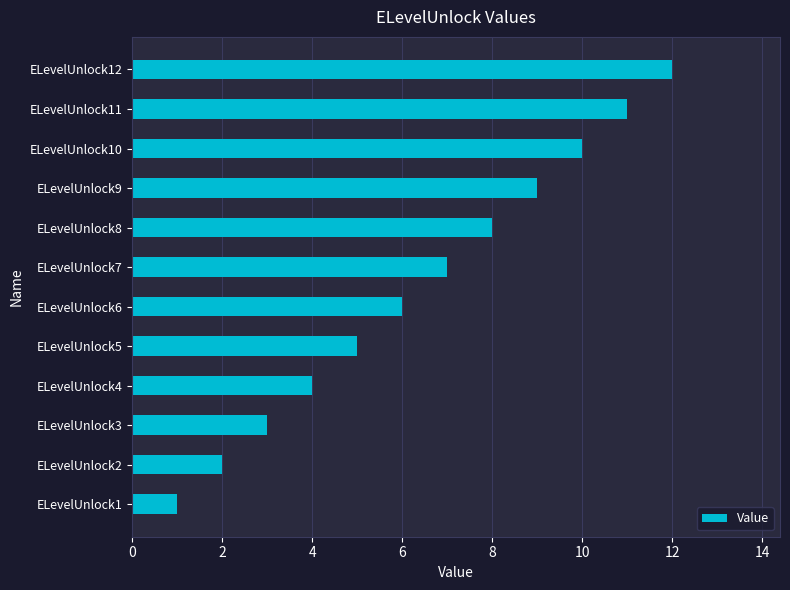

Does the chart contain stacked bars?

No